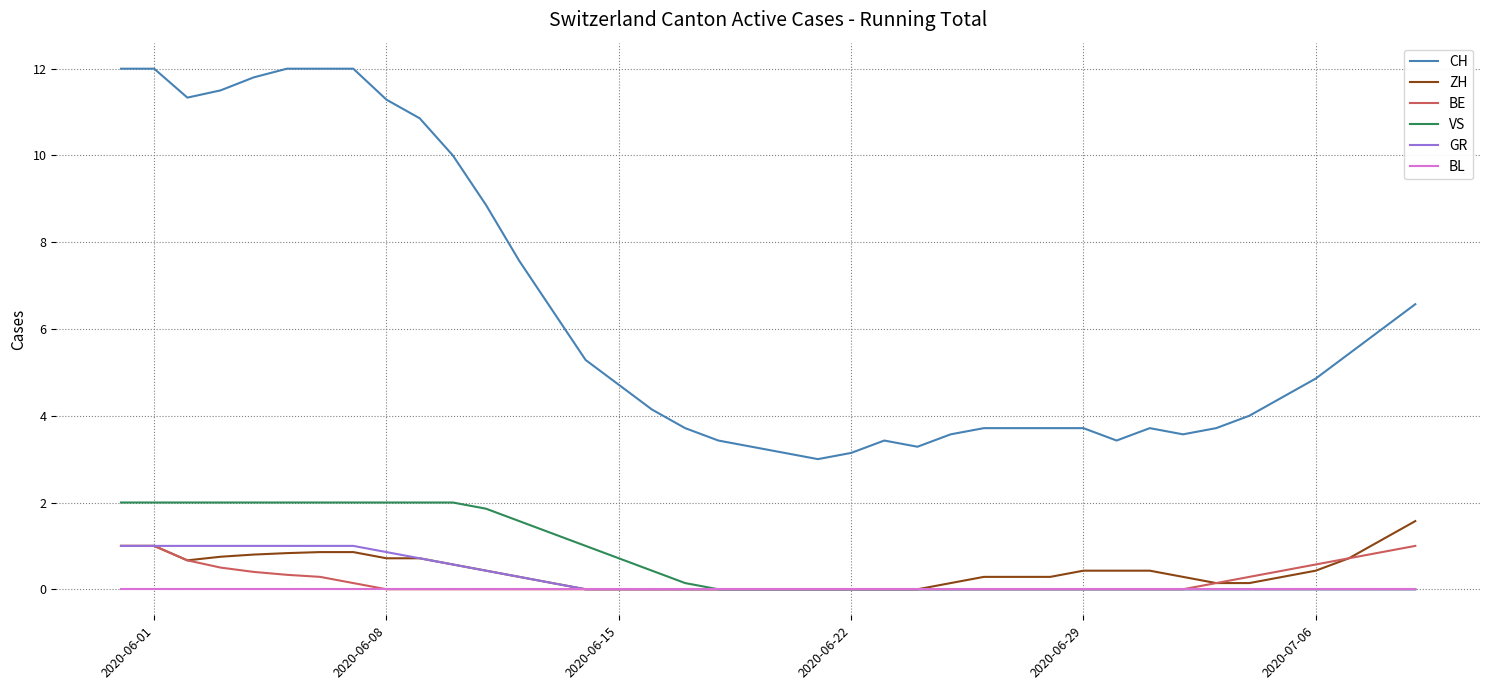

Which series has the largest total across all categories?

CH